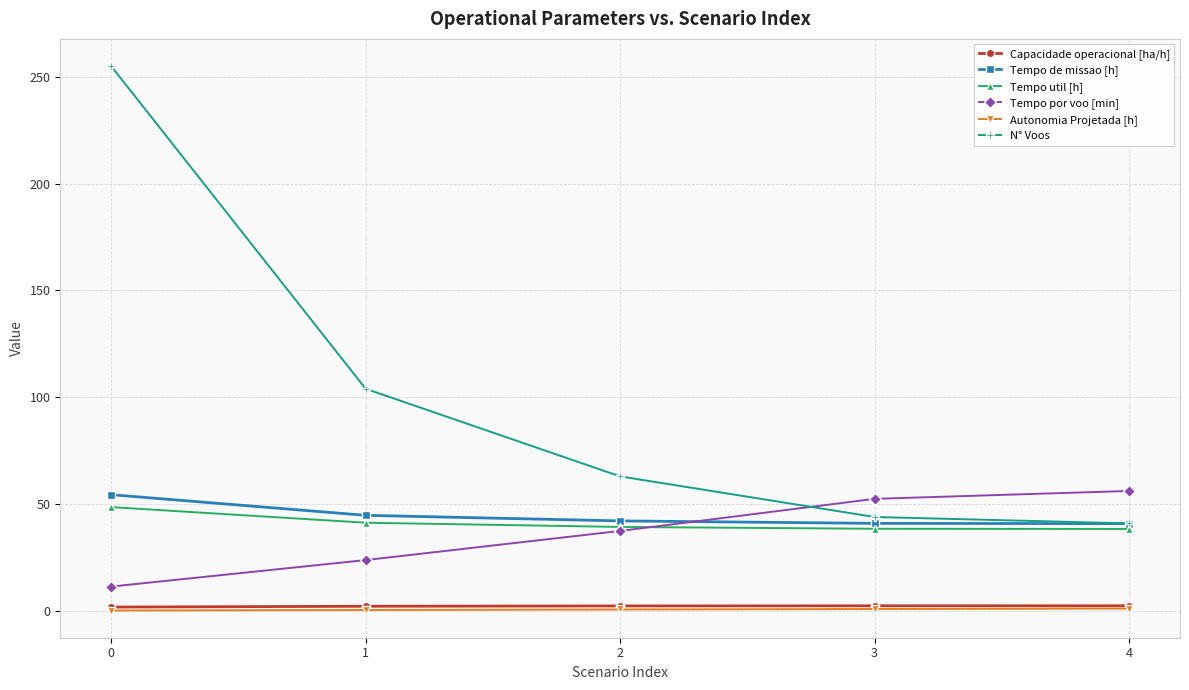

True or false: Autonomia Projetada [h] and Capacidade operacional [ha/h] cross at least once.

False